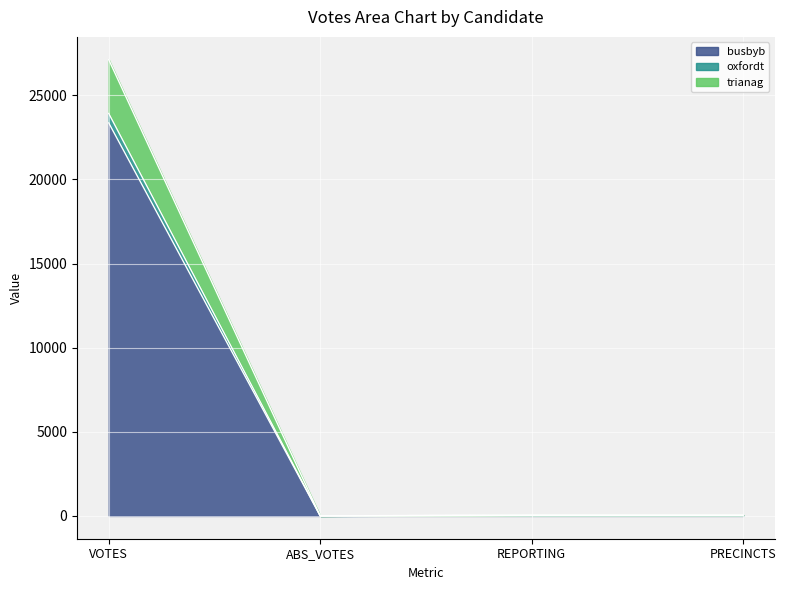

How many distinct data groups are displayed?

3